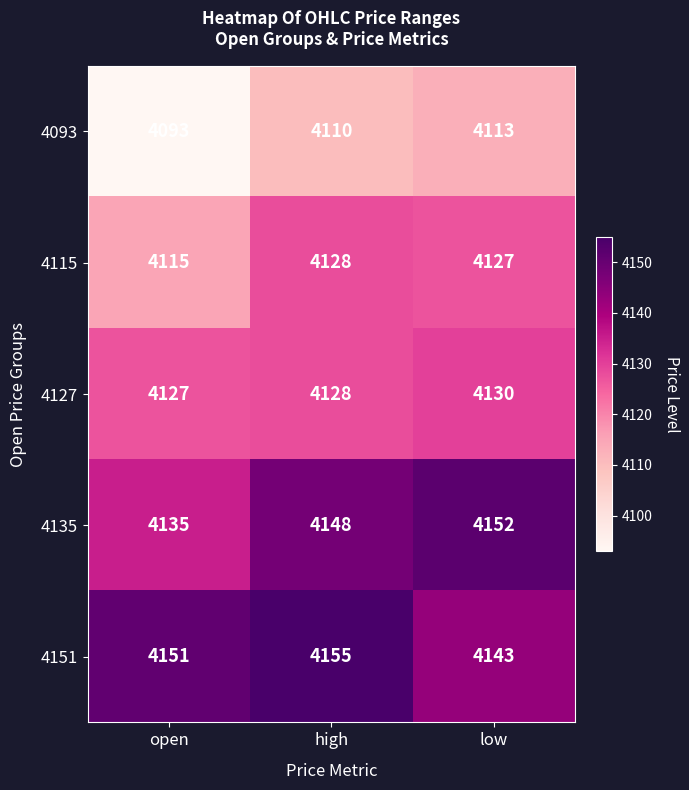

Is it true that 4115 equals 1499 at low?

False